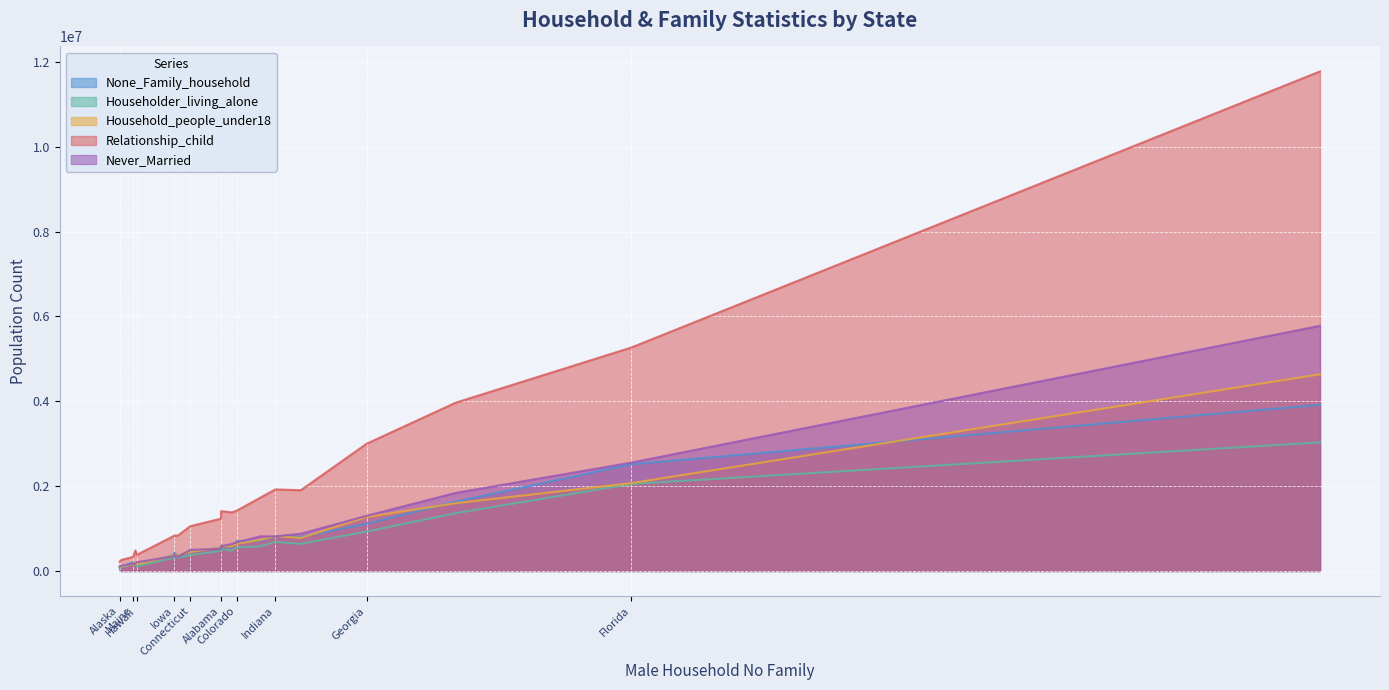

Reading right to left, transcribe all the data shown in this chart.

None_Family_household: Maryland=706424	Maine=203351	Louisiana=566188	Kentucky=556691	Kansas=379083	Iowa=427611	Indiana=823312	Illinois=1631928	Idaho=173557	Hawaii=137153	Georgia=1111232	Florida=2515608	Delaware=108278	Connecticut=452584	Colorado=702755	California=3916297	Arkansas=363729	Arizona=803229	Alaska=83274	Alabama=595032
Householder_living_alone: Maryland=580083	Maine=160097	Louisiana=479985	Kentucky=474821	Kansas=314256	Iowa=350339	Indiana=685009	Illinois=1361798	Idaho=137564	Hawaii=106901	Georgia=927826	Florida=2050448	Delaware=87423	Connecticut=375133	Colorado=554435	California=3030438	Arkansas=311434	Arizona=639422	Alaska=64130	Alabama=520356
Household_people_under18: Maryland=732559	Maine=153127	Louisiana=579873	Kentucky=552658	Kansas=366358	Iowa=376074	Indiana=822324	Illinois=1596606	Idaho=206713	Hawaii=151921	Georgia=1271113	Florida=2069887	Delaware=108268	Connecticut=450264	Colorado=639842	California=4635148	Arkansas=368666	Arizona=777578	Alaska=94150	Alabama=597337
Relationship_child: Maryland=1727608	Maine=332321	Louisiana=1379690	Kentucky=1231930	Kansas=829516	Iowa=834837	Indiana=1921947	Illinois=3965180	Idaho=483335	Hawaii=378644	Georgia=2999434	Florida=5266313	Delaware=261220	Connecticut=1057350	Colorado=1422828	California=11775763	Arkansas=832795	Arizona=1902725	Alaska=218013	Alabama=1410806
Never_Married: Maryland=814952	Maine=163254	Louisiana=633702	Kentucky=518929	Kansas=345753	Iowa=375129	Indiana=814989	Illinois=1838840	Idaho=172169	Hawaii=205985	Georgia=1299191	Florida=2553294	Delaware=122851	Connecticut=496941	Colorado=678866	California=5778554	Arkansas=330745	Arizona=876661	Alaska=105333	Alabama=584355